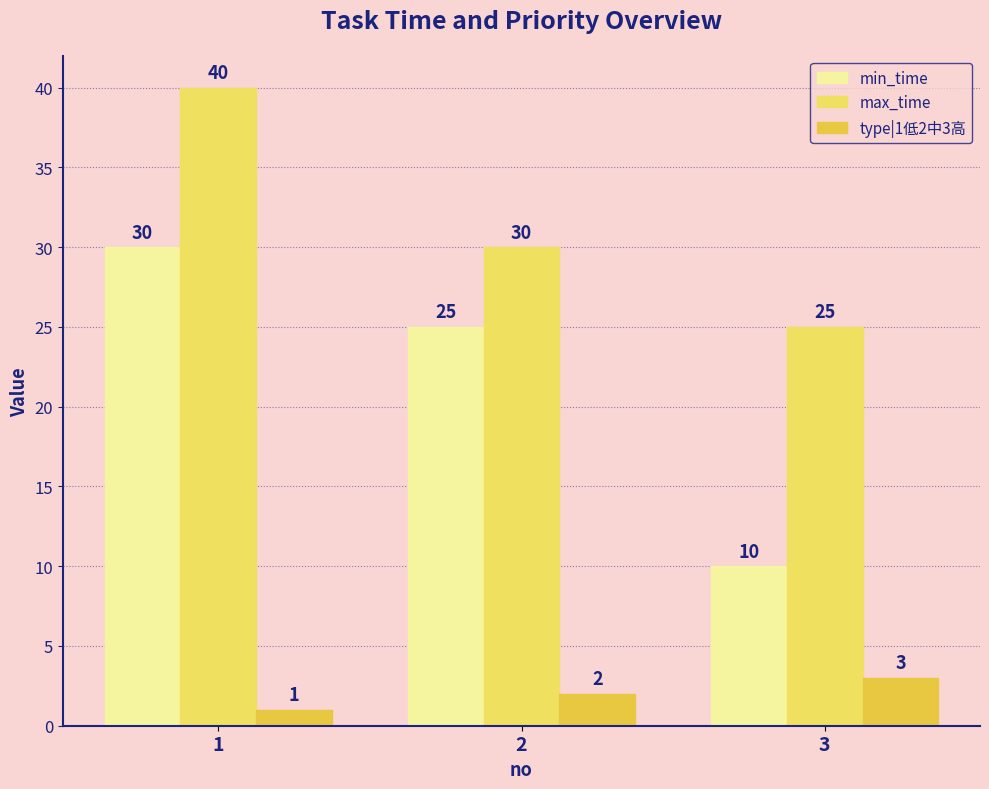

At how many categories does at least one series exceed 6?

3